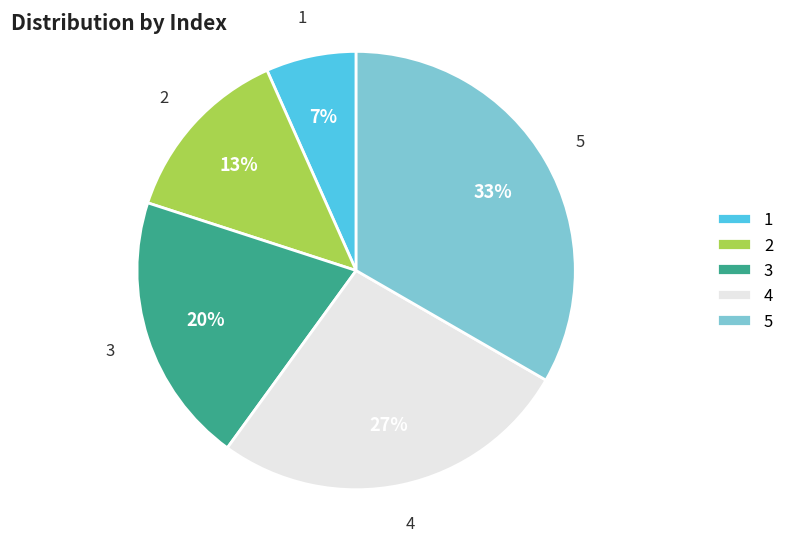

Rank the categories by value from lowest to highest.

1, 2, 3, 4, 5